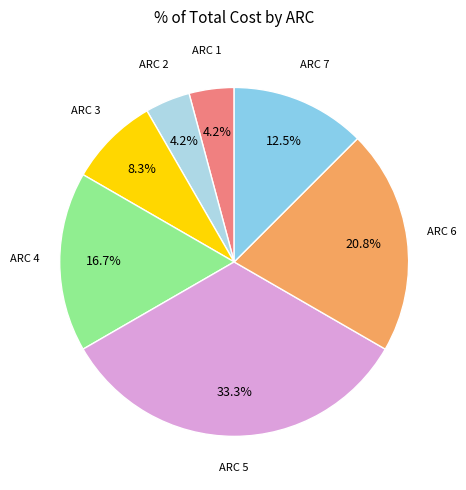

To the nearest percent, what is the average slice percentage?

14%